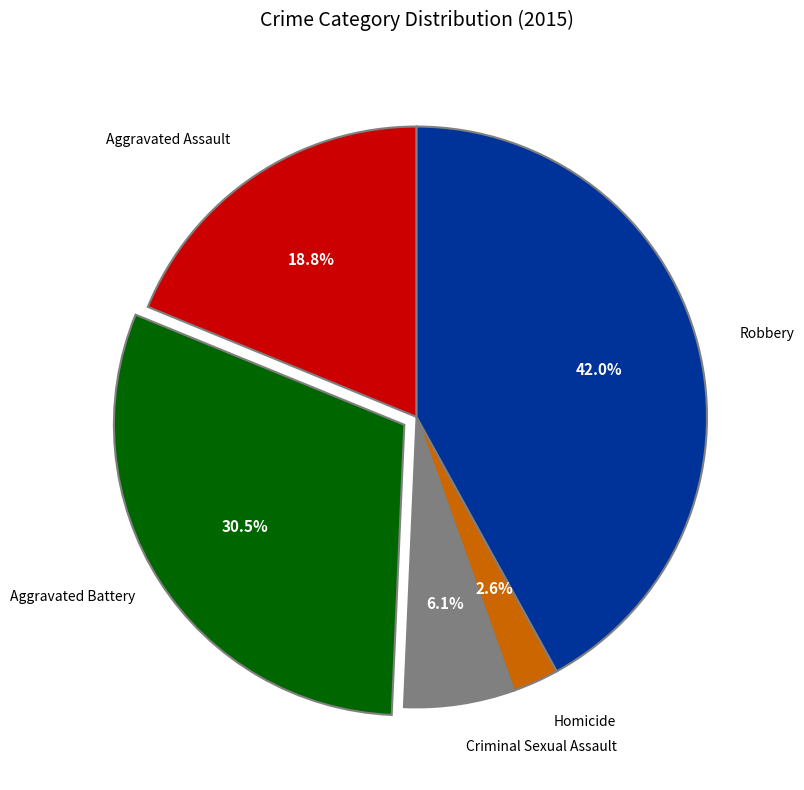

Count the number of slices in the pie.

5